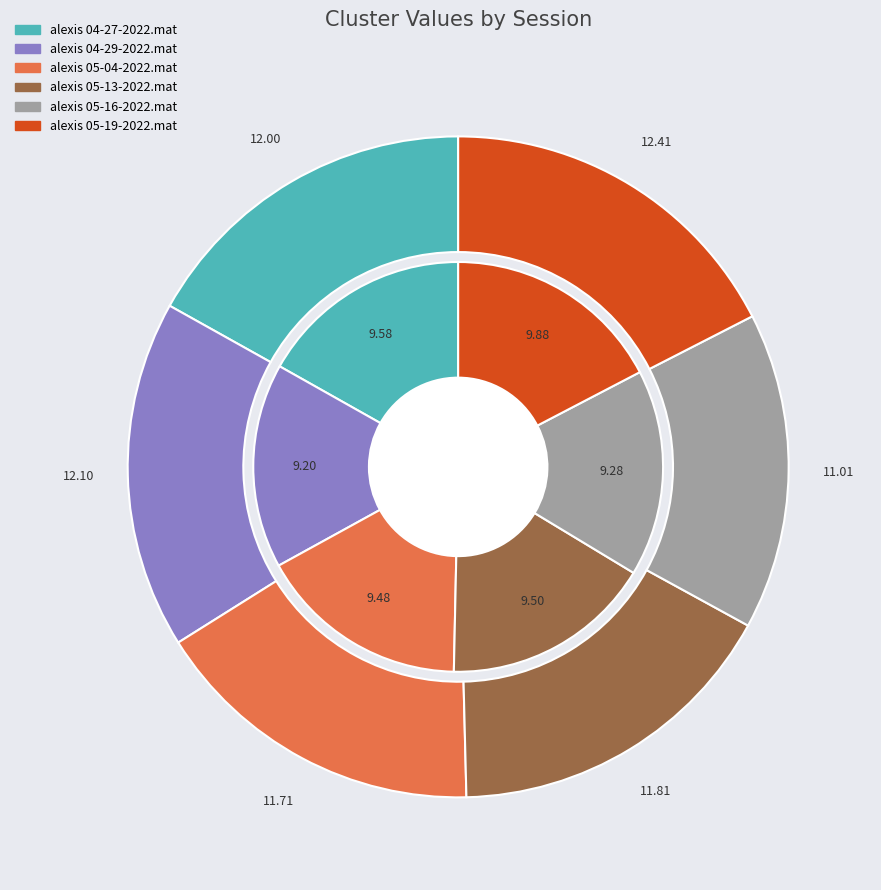

Is there a majority slice in this chart?

No